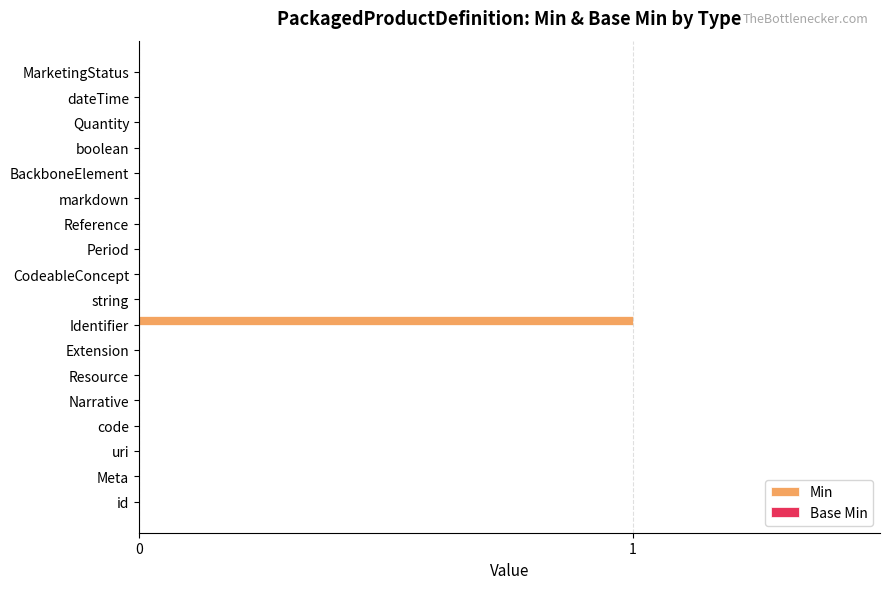

Which label corresponds to the largest value in the chart?

Identifier